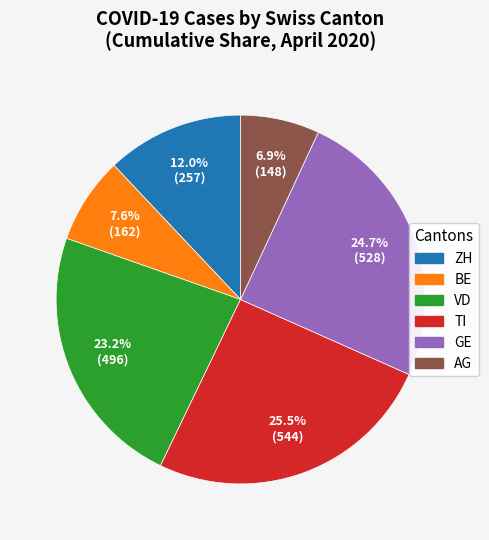

Is there a majority slice in this chart?

No